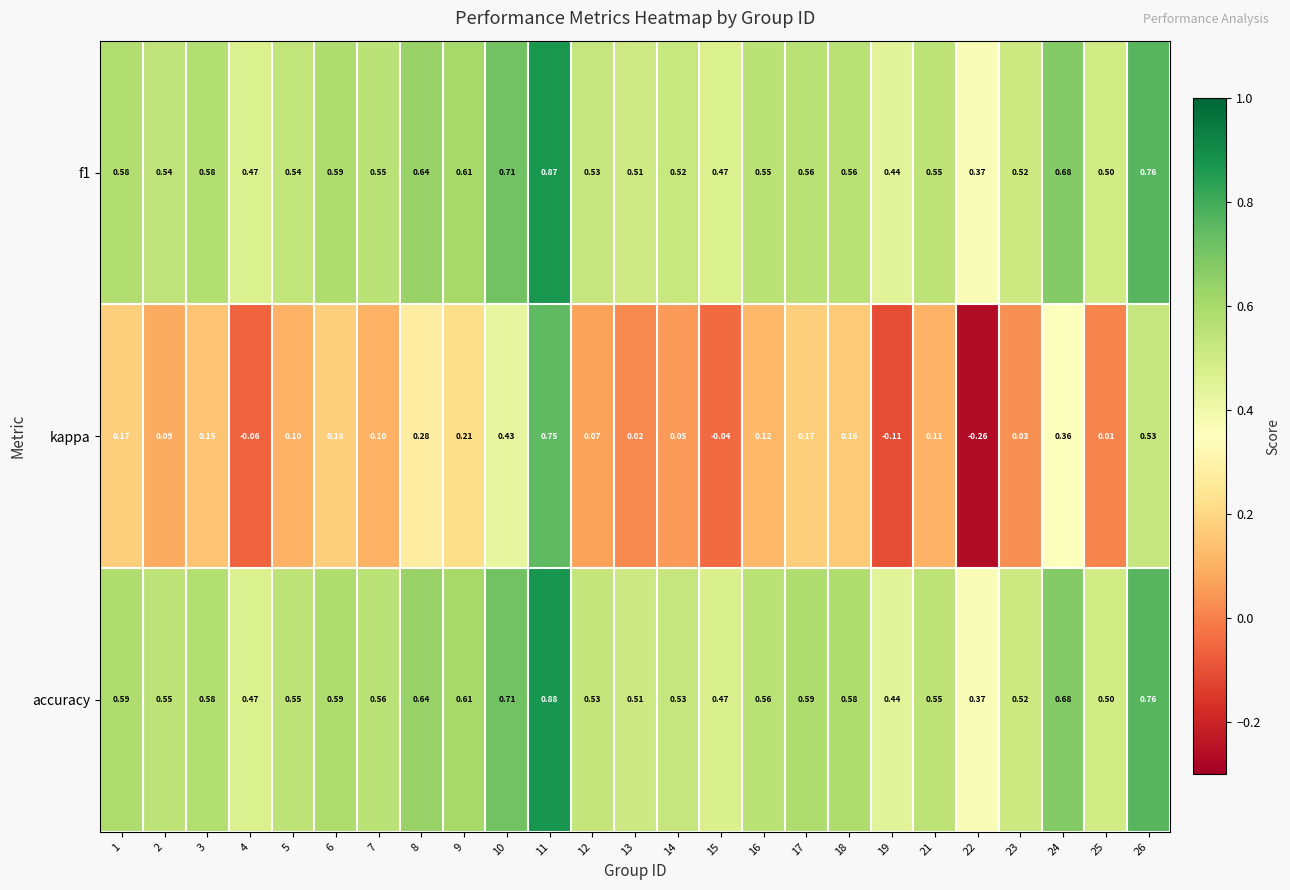

Between 8 and 11, which series saw the biggest shift?

kappa